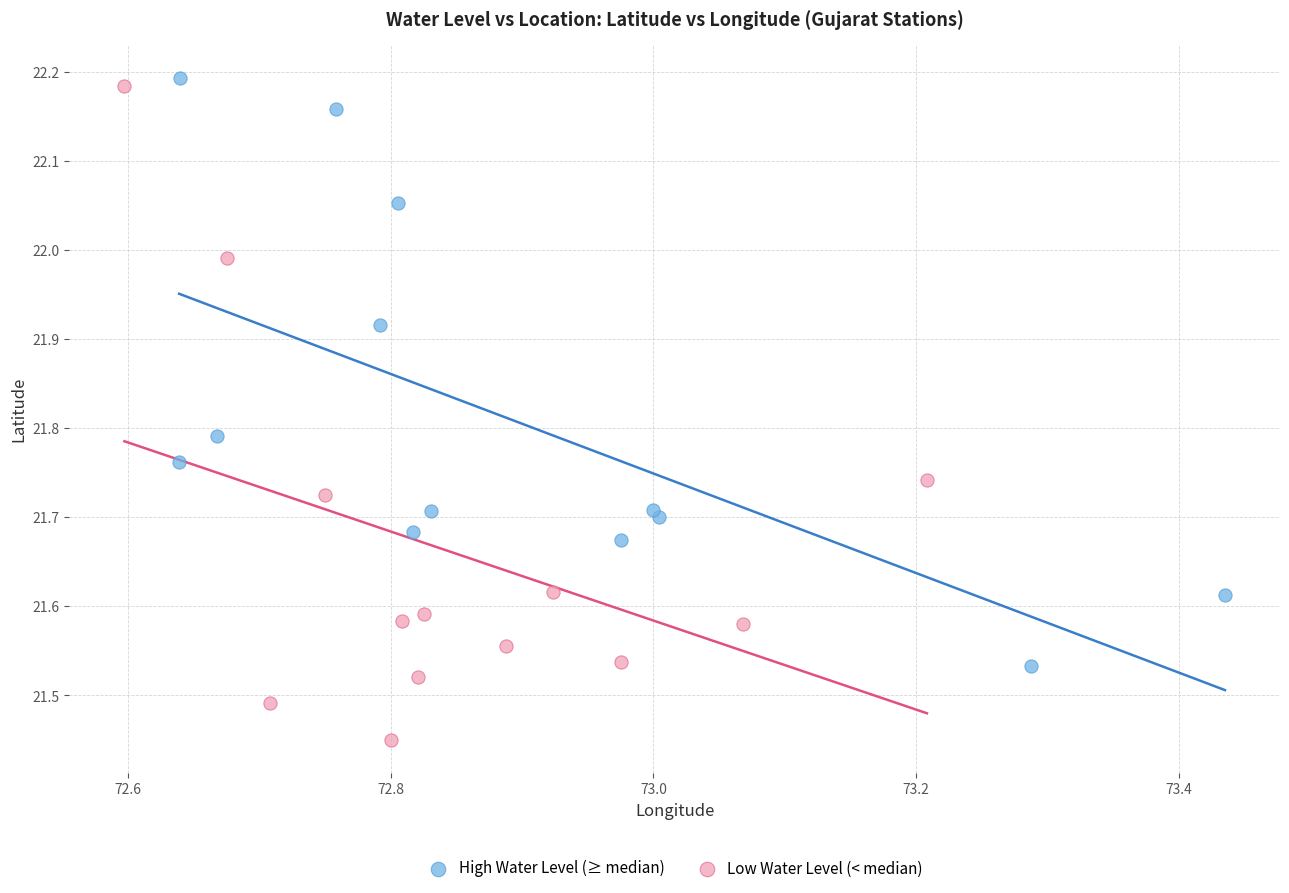

Which series has the widest spread of Y values?

Low Water Level (< median)